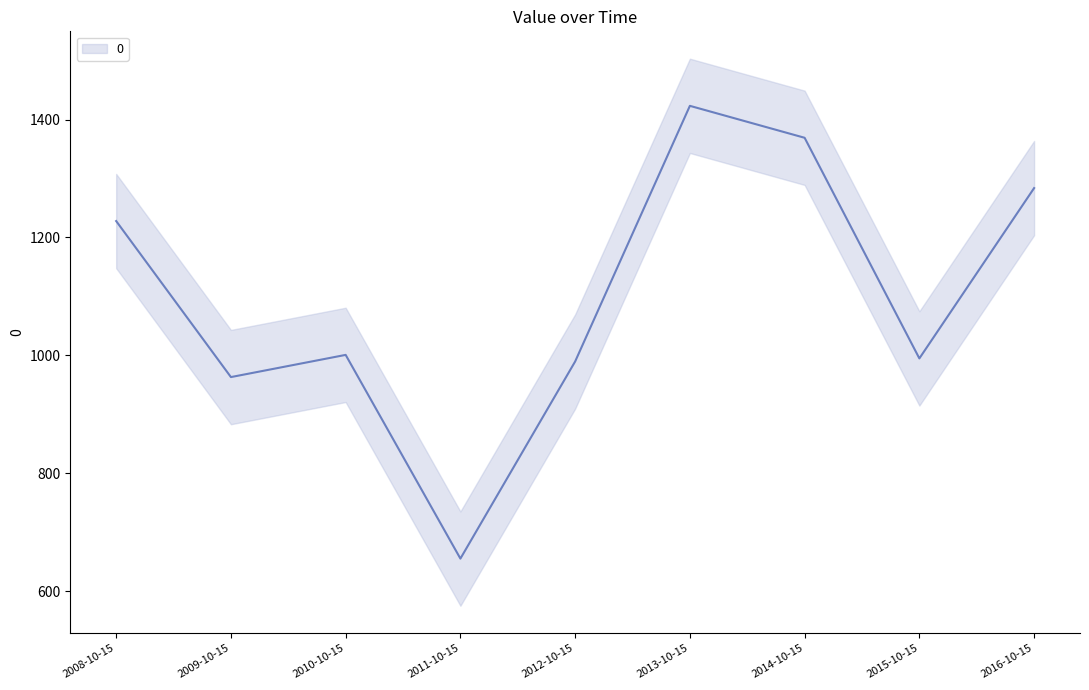

Count the number of categories in the chart.

9